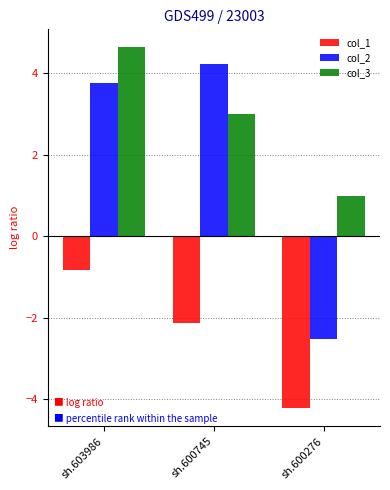

The value of col_3 at sh.600745 is 0.7. True or false?

False